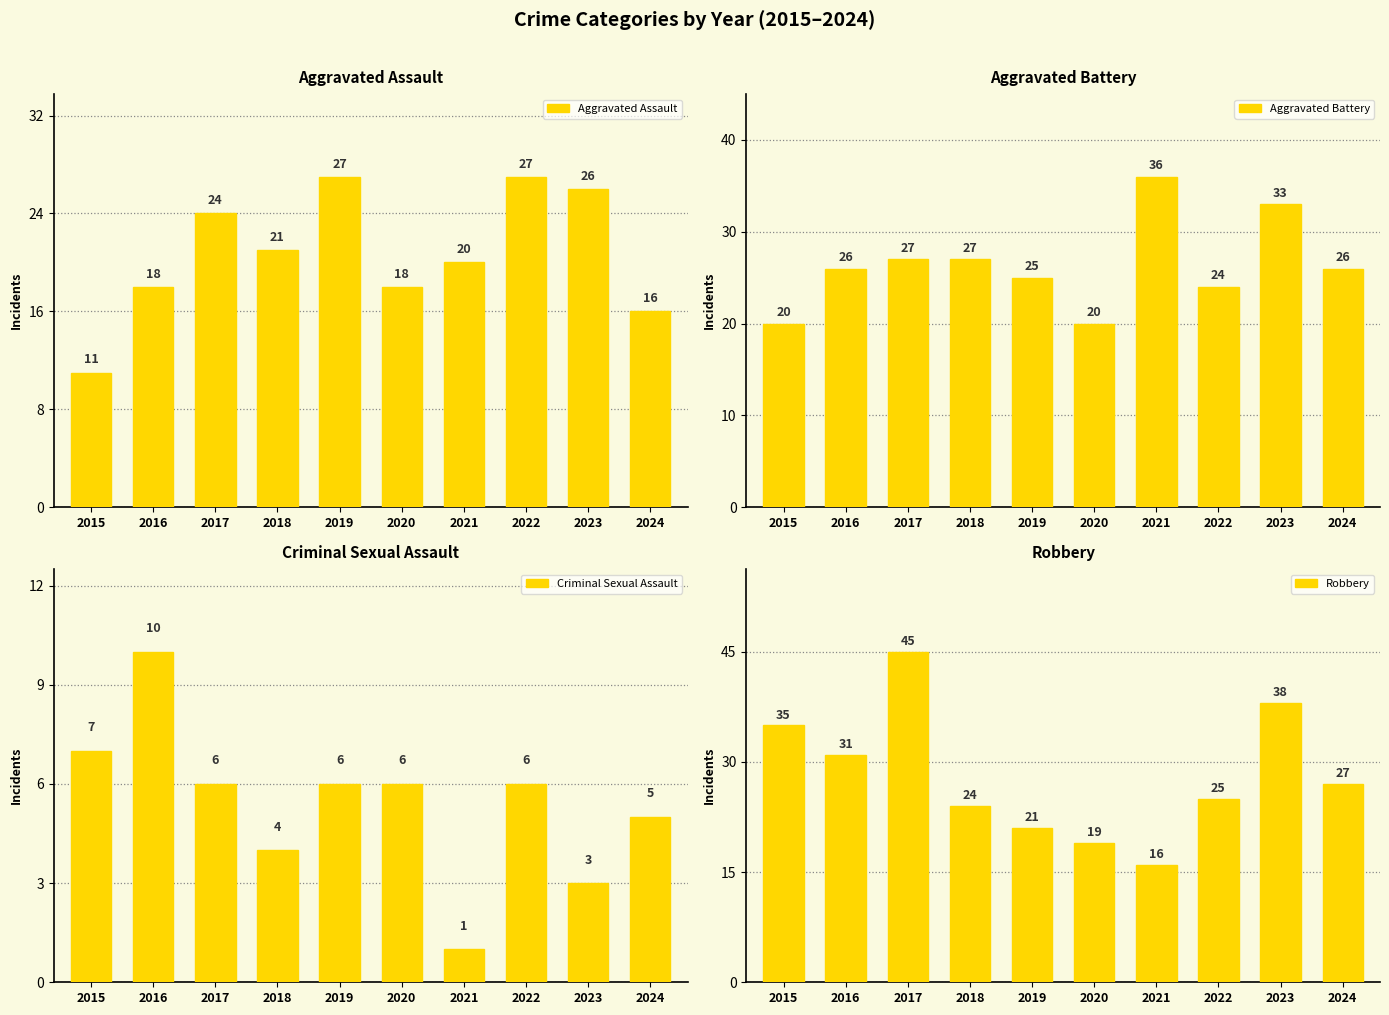

What is the maximum value shown in the chart?

45